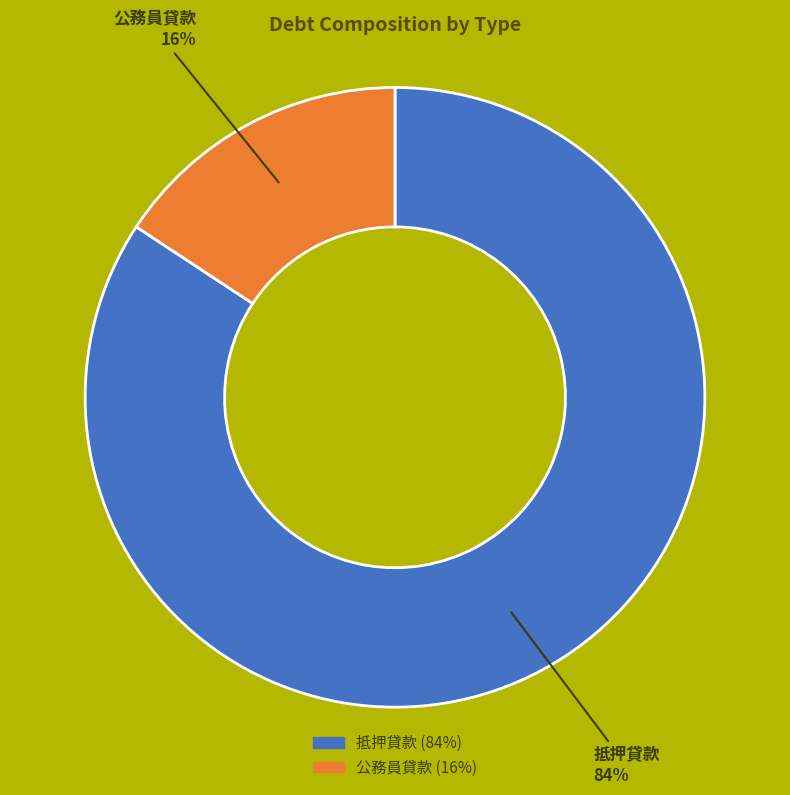

Is it true that 抵押貸款 is 96% of the pie?

False